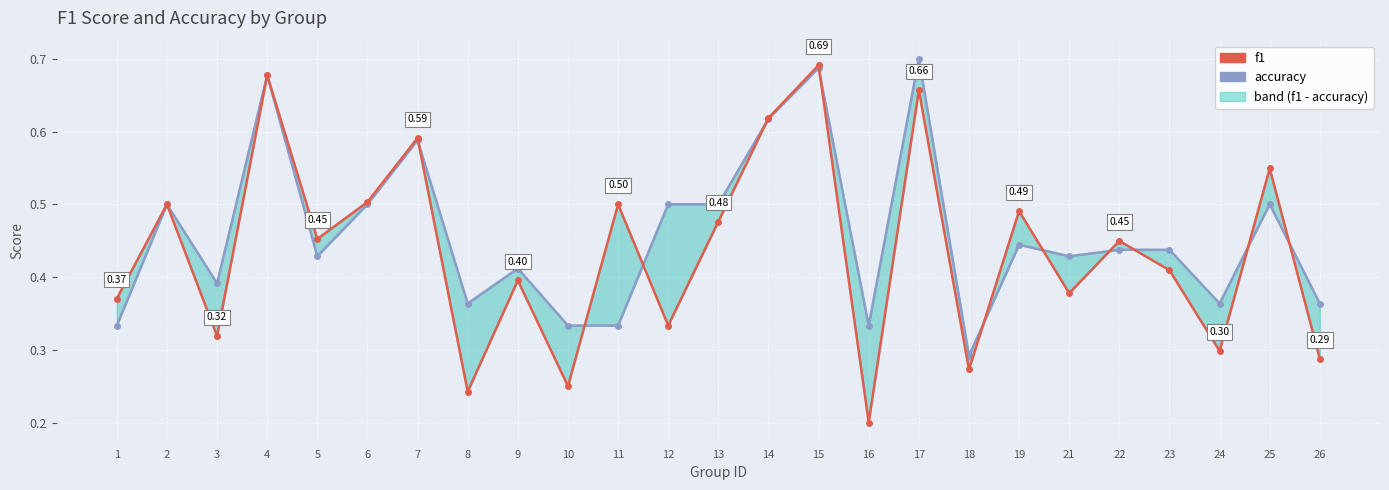

The value of accuracy at 3 is 0.4. True or false?

True